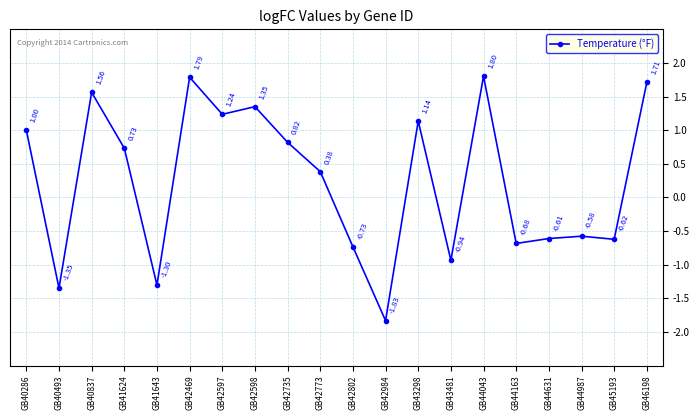

List the labels in order of value, smallest first.

GB42984, GB40493, GB41643, GB43481, GB42802, GB44163, GB45193, GB44631, GB44987, GB42773, GB41624, GB42735, GB40286, GB43298, GB42597, GB42598, GB40837, GB46198, GB42469, GB44043